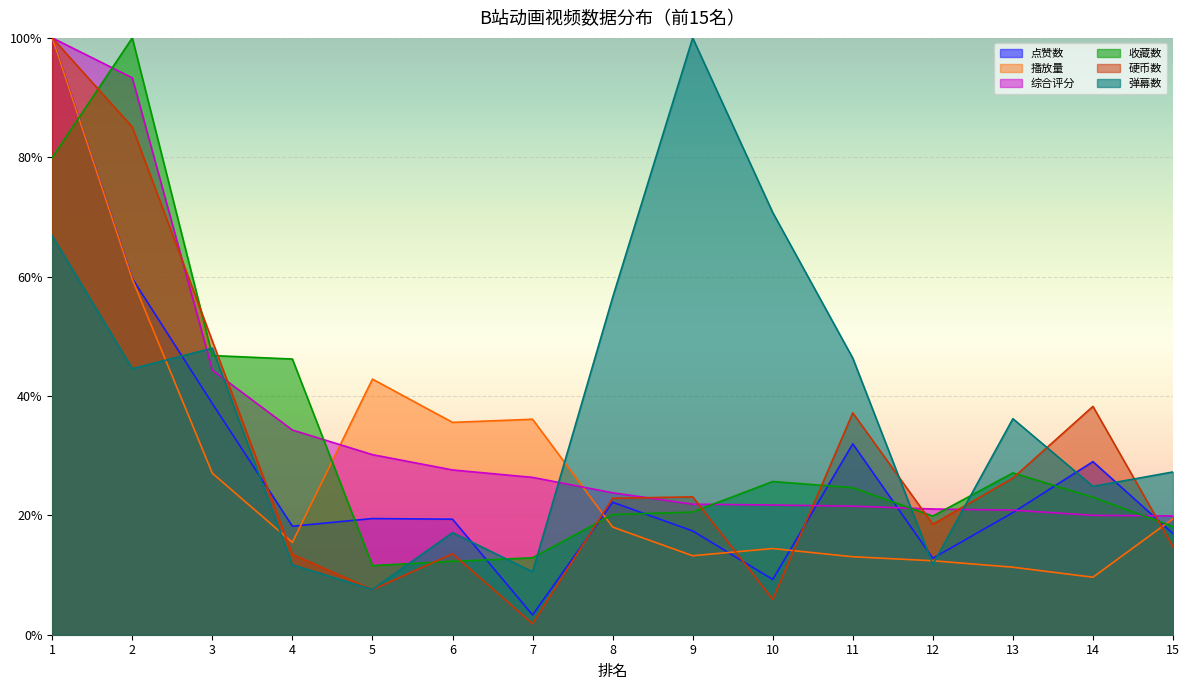

What is the sum of the 播放量 values at 10 and 7?

0.5